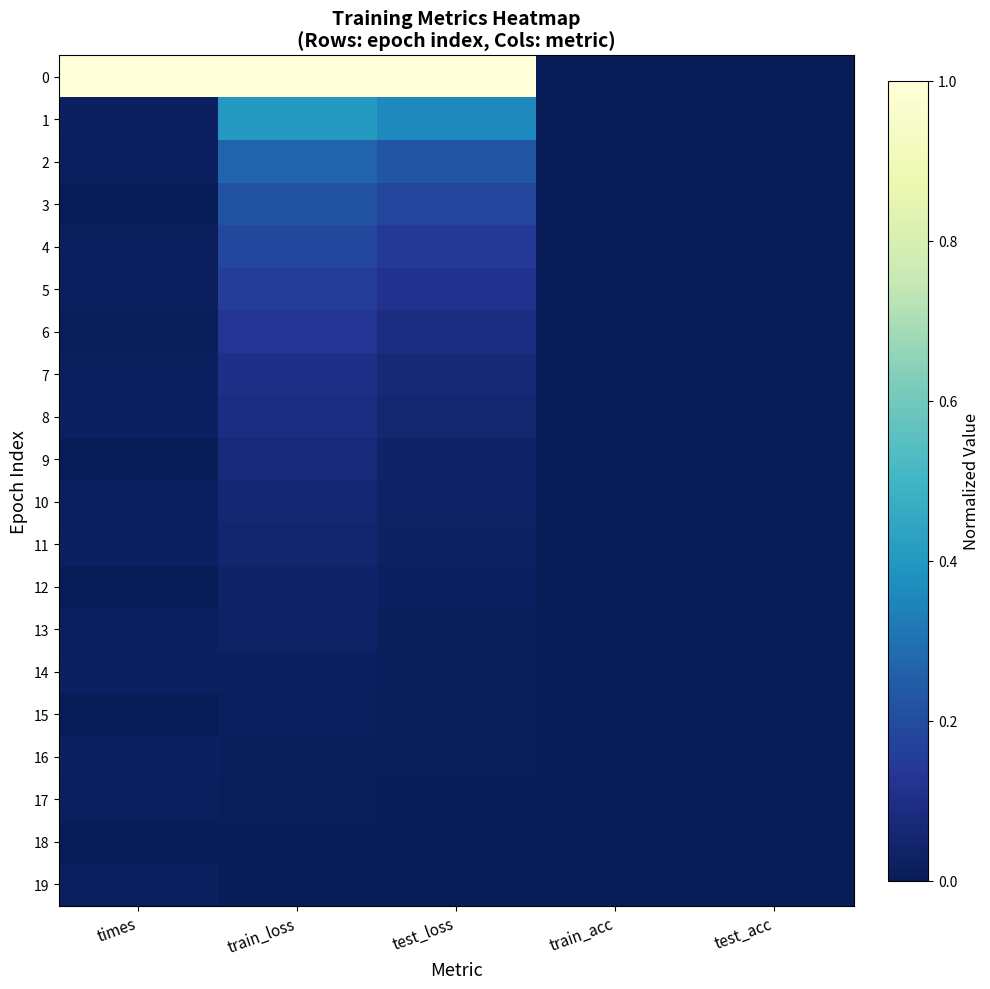

Reading left to right, extract all data points from this chart.

0: times=1.0	train_loss=1.0	test_loss=1.0	train_acc=0.0	test_acc=0.0
1: times=0.0	train_loss=0.4	test_loss=0.4	train_acc=0.0	test_acc=0.0
2: times=0.0	train_loss=0.3	test_loss=0.2	train_acc=0.0	test_acc=0.0
3: times=0.0	train_loss=0.2	test_loss=0.2	train_acc=0.0	test_acc=0.0
4: times=0.0	train_loss=0.2	test_loss=0.1	train_acc=0.0	test_acc=0.0
5: times=0.0	train_loss=0.2	test_loss=0.1	train_acc=0.0	test_acc=0.0
6: times=0.0	train_loss=0.1	test_loss=0.1	train_acc=0.0	test_acc=0.0
7: times=0.0	train_loss=0.1	test_loss=0.1	train_acc=0.0	test_acc=0.0
8: times=0.0	train_loss=0.1	test_loss=0.1	train_acc=0.0	test_acc=0.0
9: times=0.0	train_loss=0.1	test_loss=0.0	train_acc=0.0	test_acc=0.0
10: times=0.0	train_loss=0.1	test_loss=0.0	train_acc=0.0	test_acc=0.0
11: times=0.0	train_loss=0.0	test_loss=0.0	train_acc=0.0	test_acc=0.0
12: times=0.0	train_loss=0.0	test_loss=0.0	train_acc=0.0	test_acc=0.0
13: times=0.0	train_loss=0.0	test_loss=0.0	train_acc=0.0	test_acc=0.0
14: times=0.0	train_loss=0.0	test_loss=0.0	train_acc=0.0	test_acc=0.0
15: times=0.0	train_loss=0.0	test_loss=0.0	train_acc=0.0	test_acc=0.0
16: times=0.0	train_loss=0.0	test_loss=0.0	train_acc=0.0	test_acc=0.0
17: times=0.0	train_loss=0.0	test_loss=0.0	train_acc=0.0	test_acc=0.0
18: times=0.0	train_loss=0.0	test_loss=0.0	train_acc=0.0	test_acc=0.0
19: times=0.0	train_loss=0.0	test_loss=0.0	train_acc=0.0	test_acc=0.0